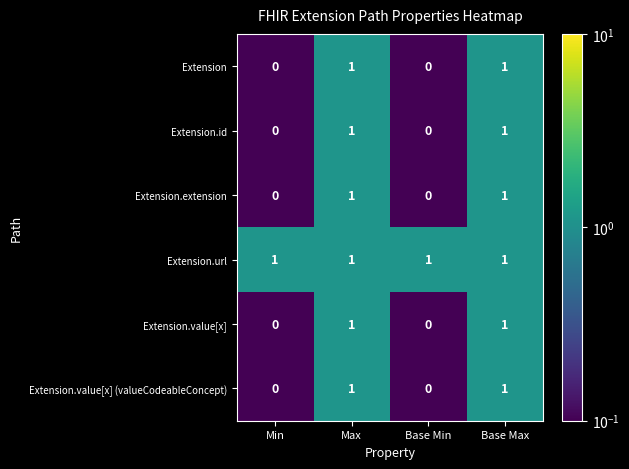

Is the value of Extension.extension at Base Min greater than the value of Extension.value[x] at Max?

No